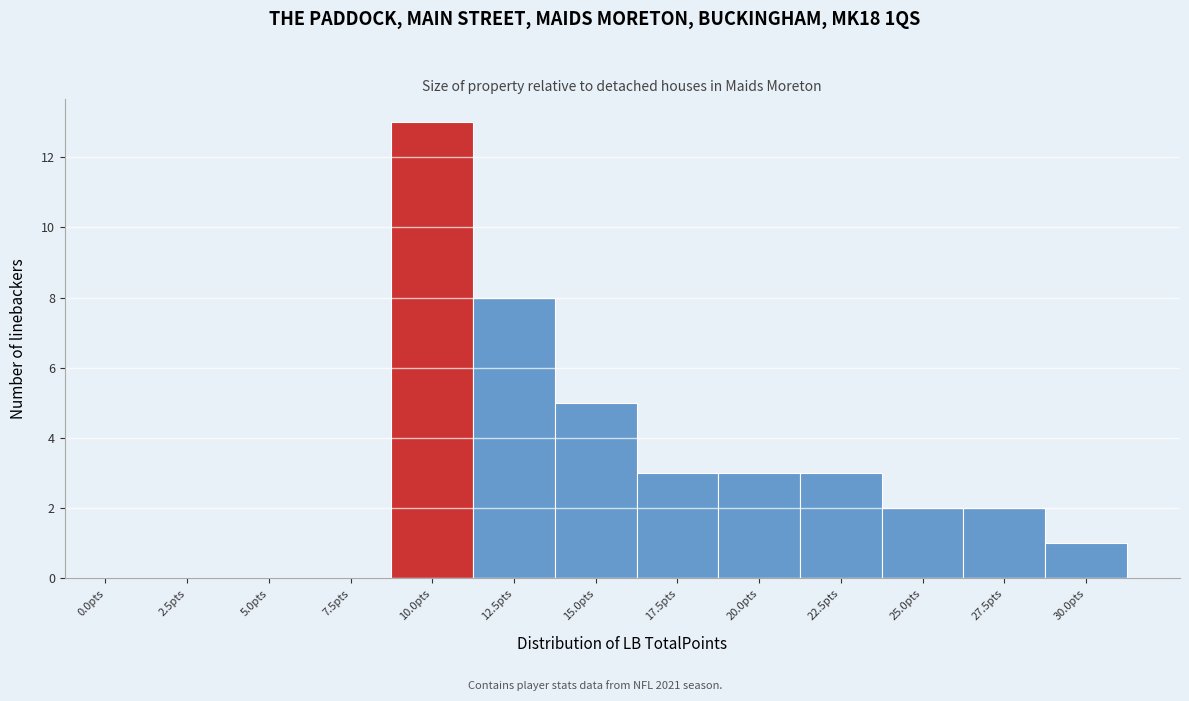

Reading right to left, what are all the values shown in this chart?

30.0pts=1	27.5pts=2	25.0pts=2	22.5pts=3	20.0pts=3	17.5pts=3	15.0pts=5	12.5pts=8	10.0pts=13	7.5pts=0	5.0pts=0	2.5pts=0	0.0pts=0